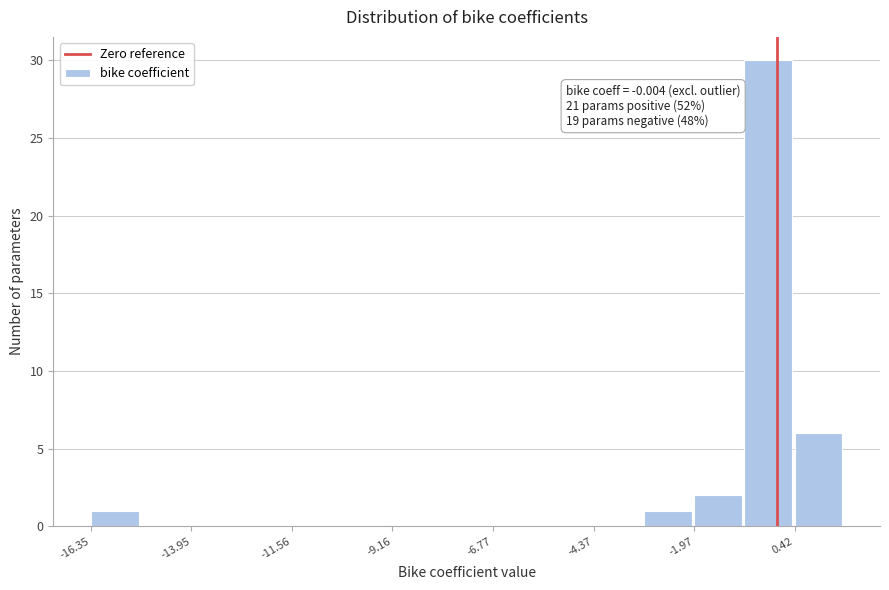

Around what value on the x-axis is the tallest bar? Give the approximate position of its centre, as read against the axis.

0.0